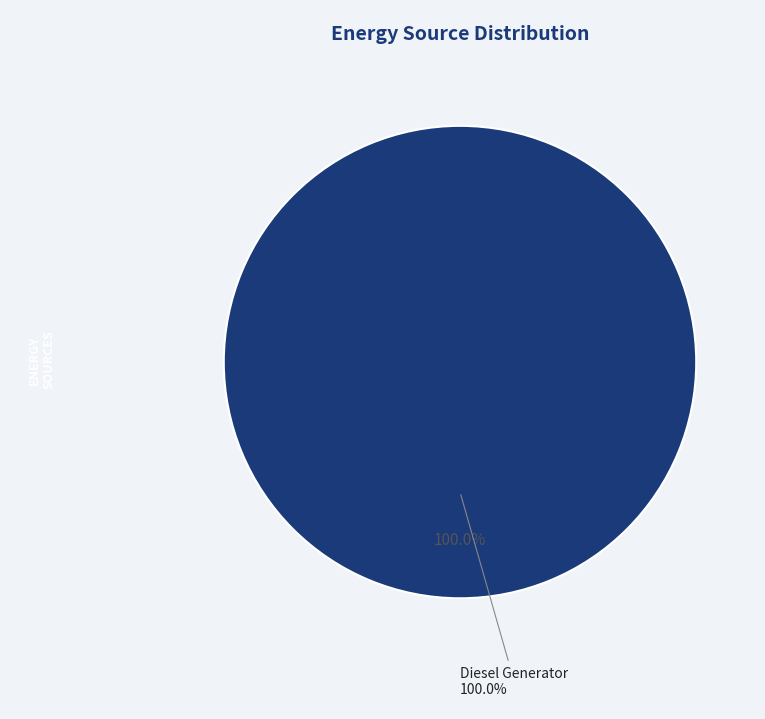

Does Diesel Generator account for over 50% of the chart?

Yes